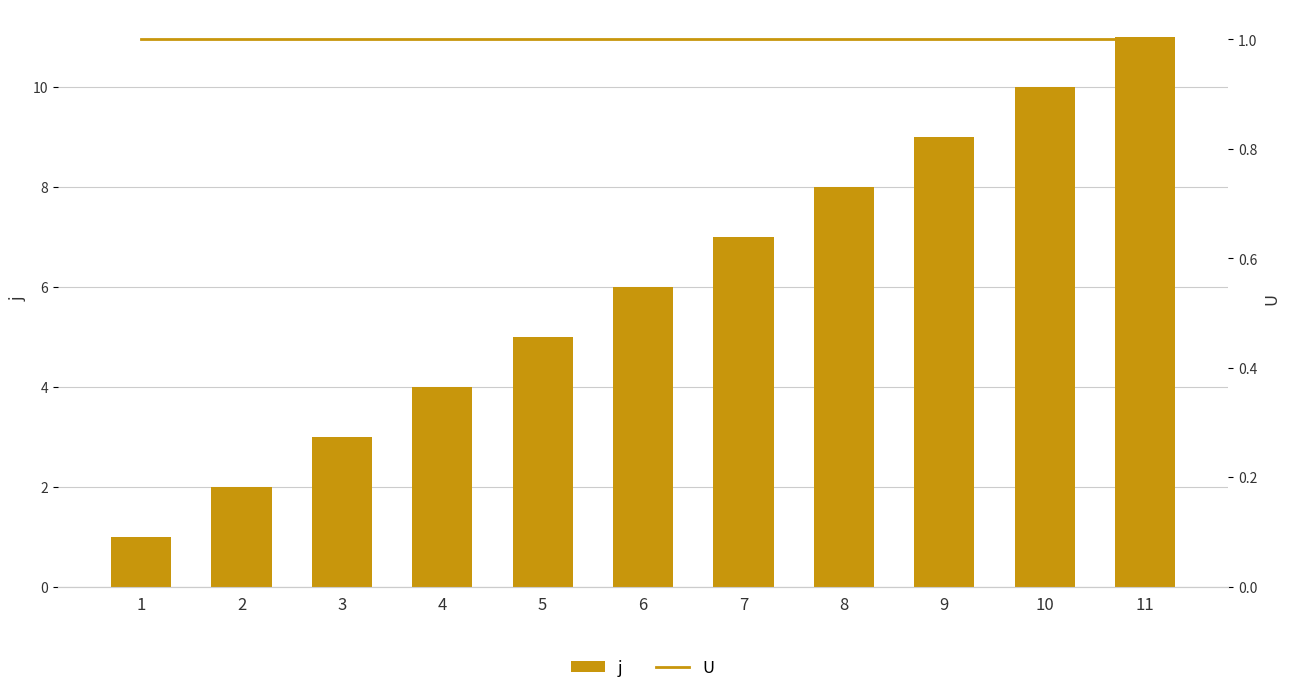

What is the value of the U (line) bar at the 2nd from the left?

1